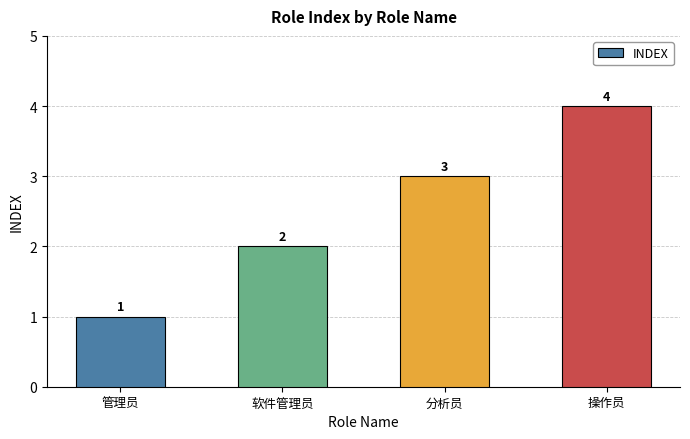

How many bars are there in total?

4